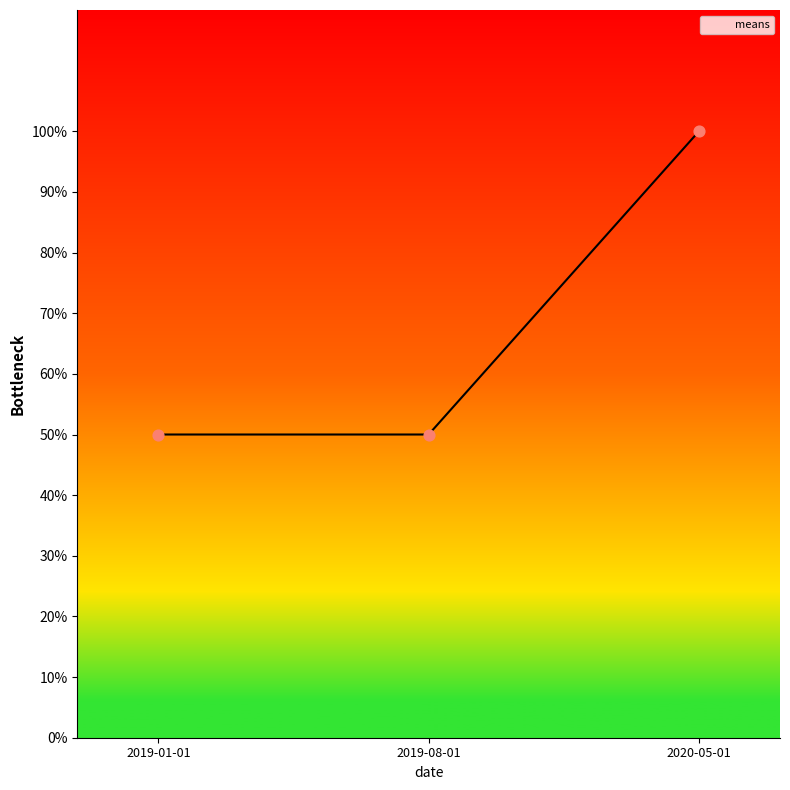

Approximately how many times larger is the value at 2020-05-01 compared to 2019-01-01?

2.0